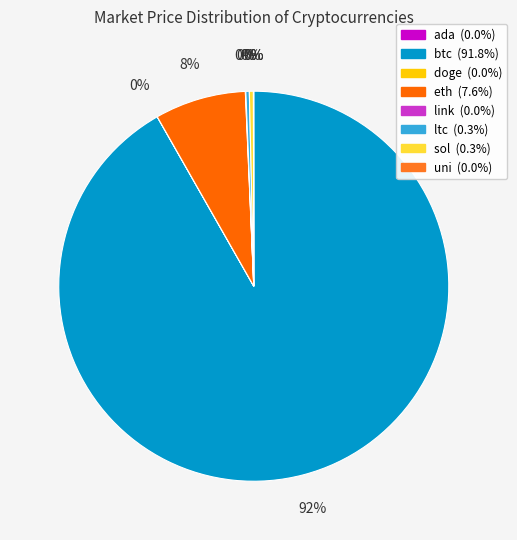

Rank the categories by value from lowest to highest.

doge, ada, uni, link, ltc, sol, eth, btc